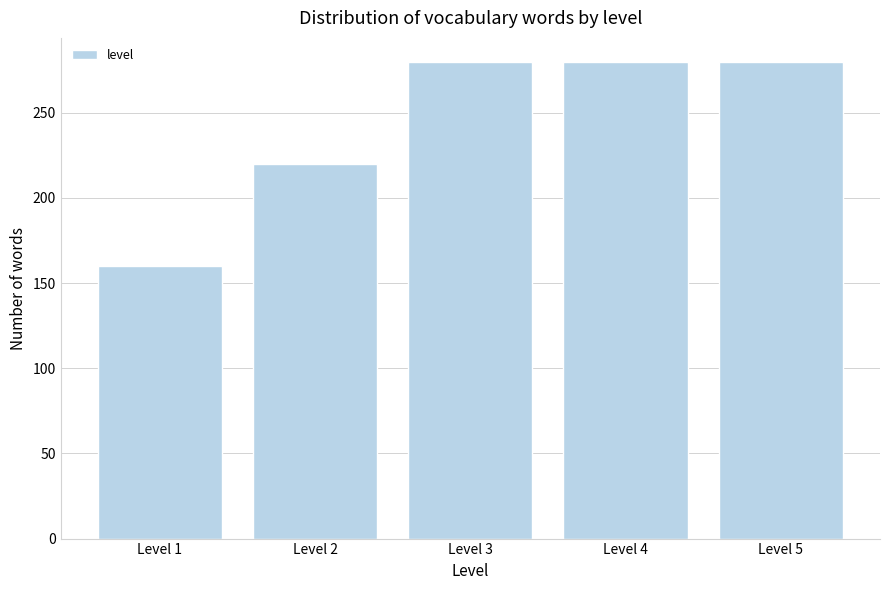

Reading right to left, what are all the values shown in this chart?

280	280	280	220	160